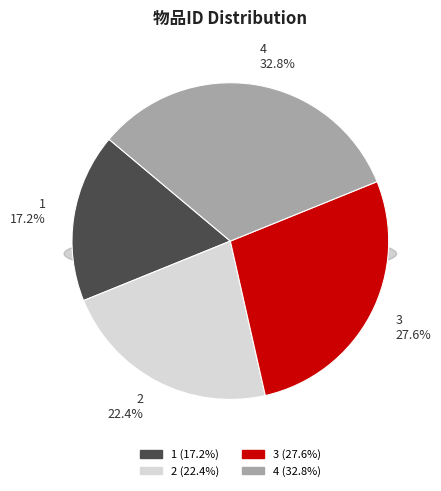

To the nearest percent, what is the difference between the largest and smallest slice percentages?

16%